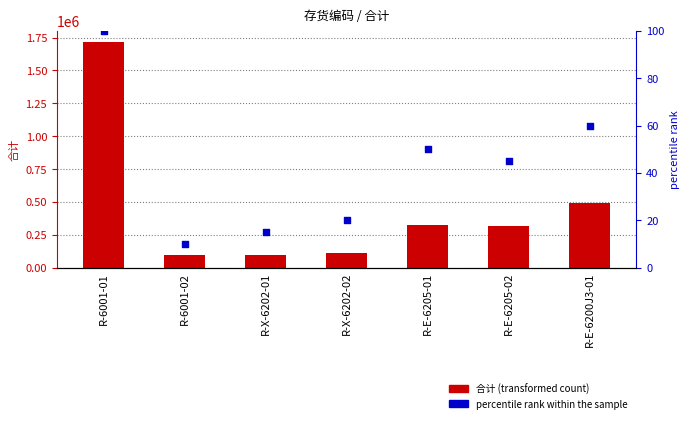

Which series has the largest total across all categories?

合计